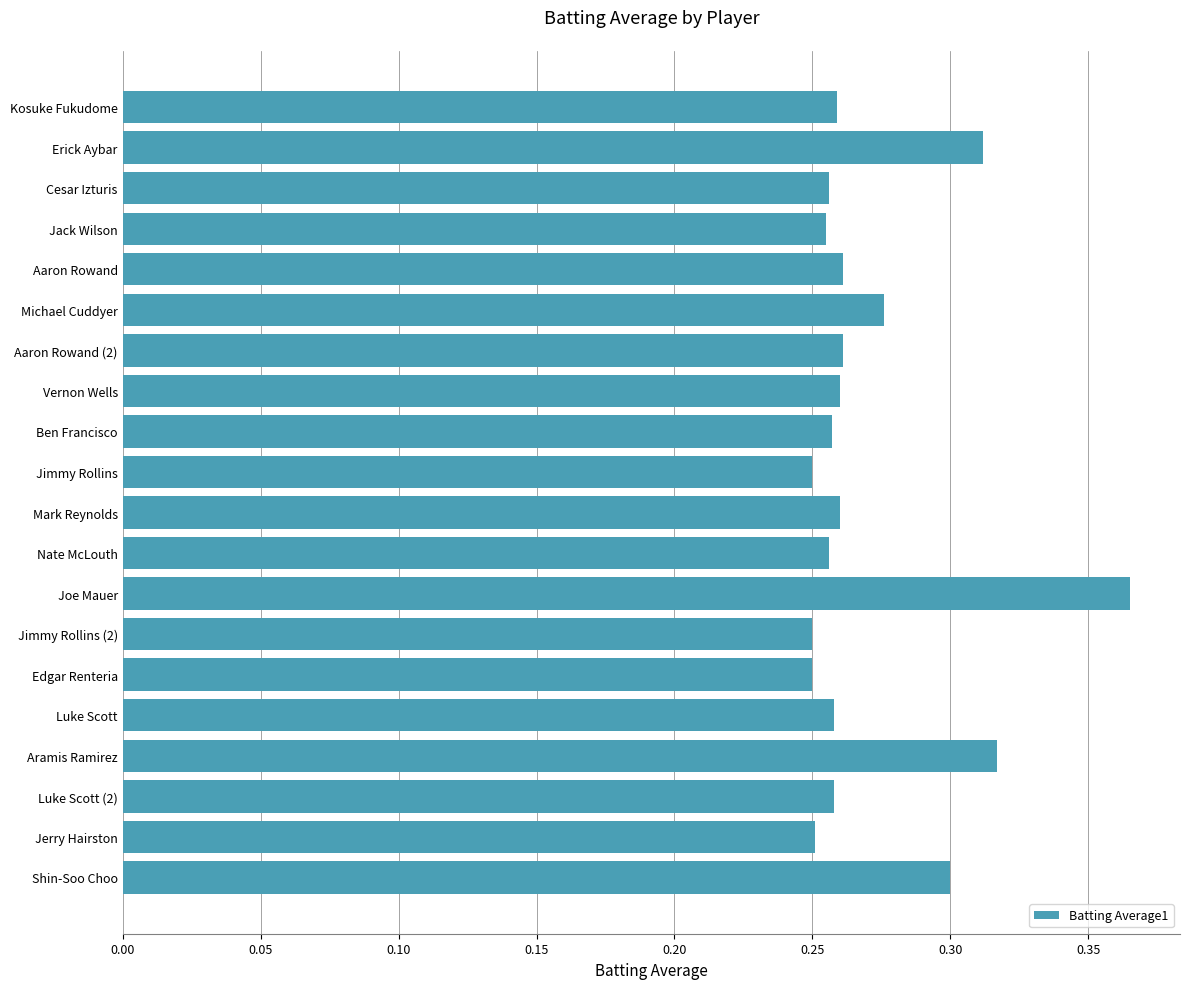

Is it true that the value at Luke Scott (2) is 0.1?

False